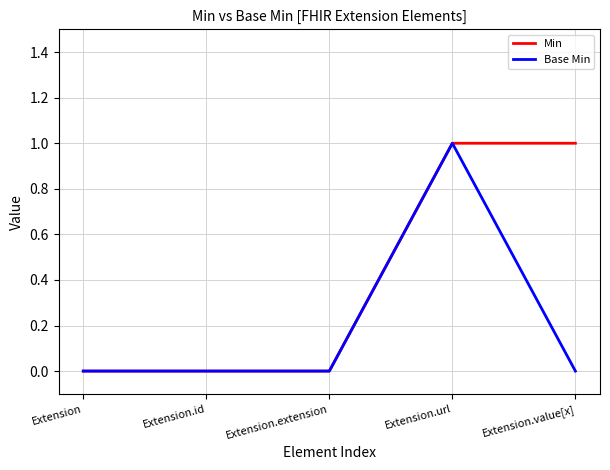

True or false: Base Min has a value of 1 at Extension.

False